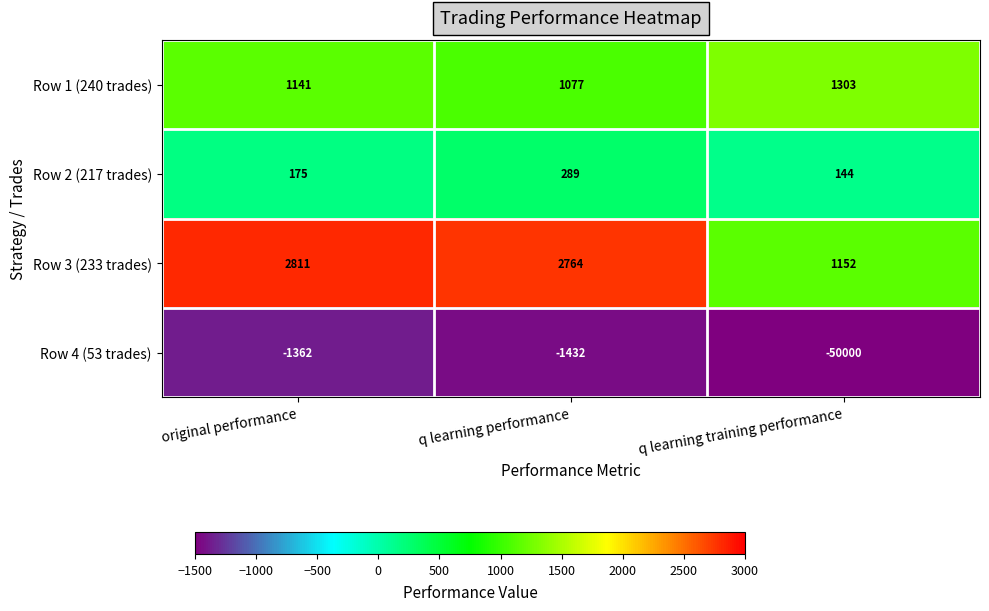

Where is Row 1 (240 trades) nearest to the value 1190?

original performance